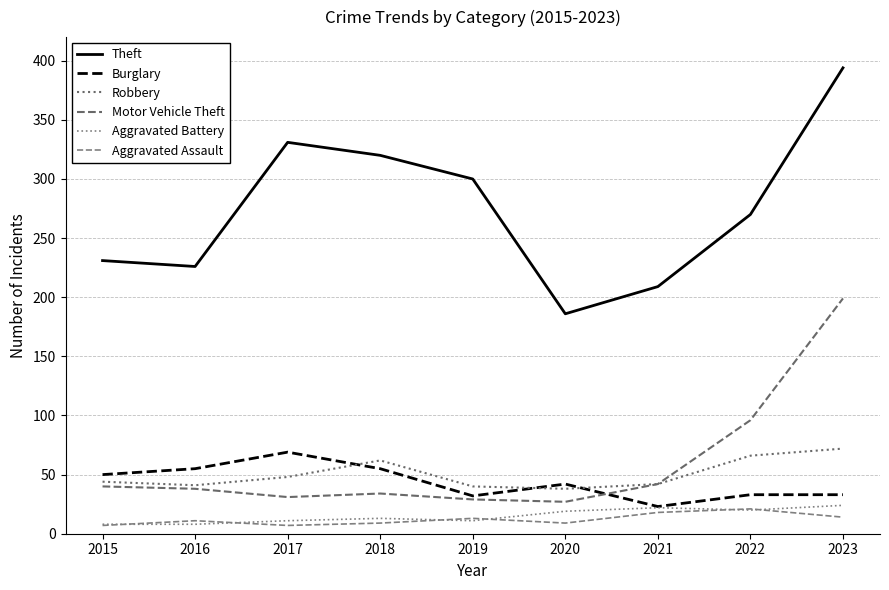

Which series has the largest total across all categories?

Theft